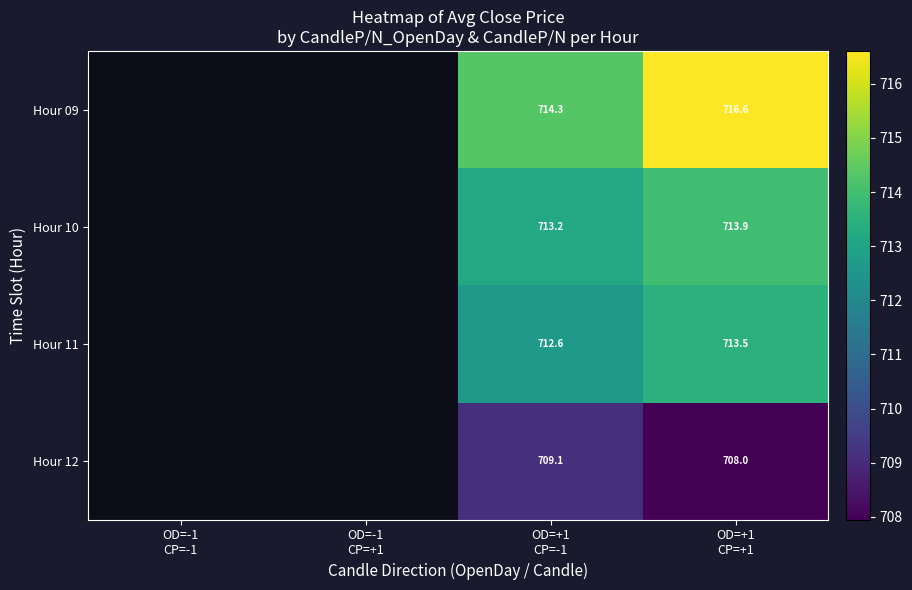

How many categories are shown in the chart?

4